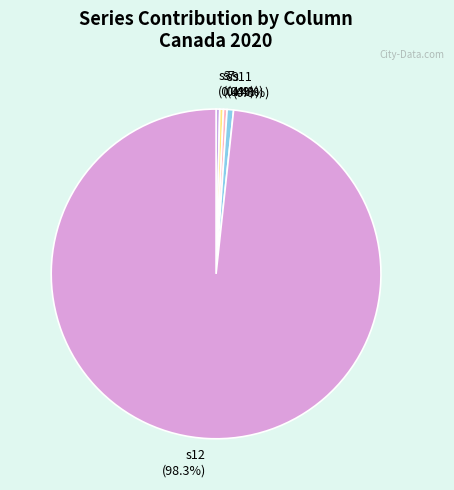

Is there a majority slice in this chart?

Yes